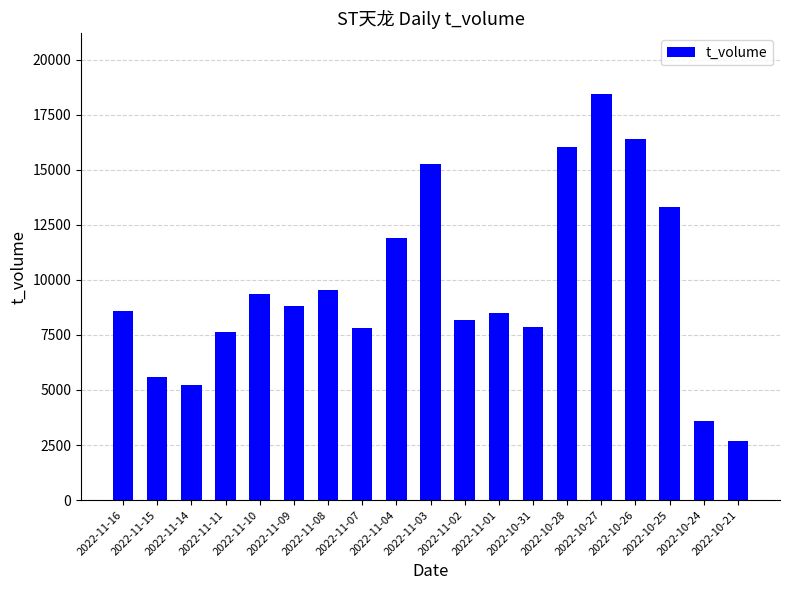

What is the difference between the second highest and minimum values?

13697